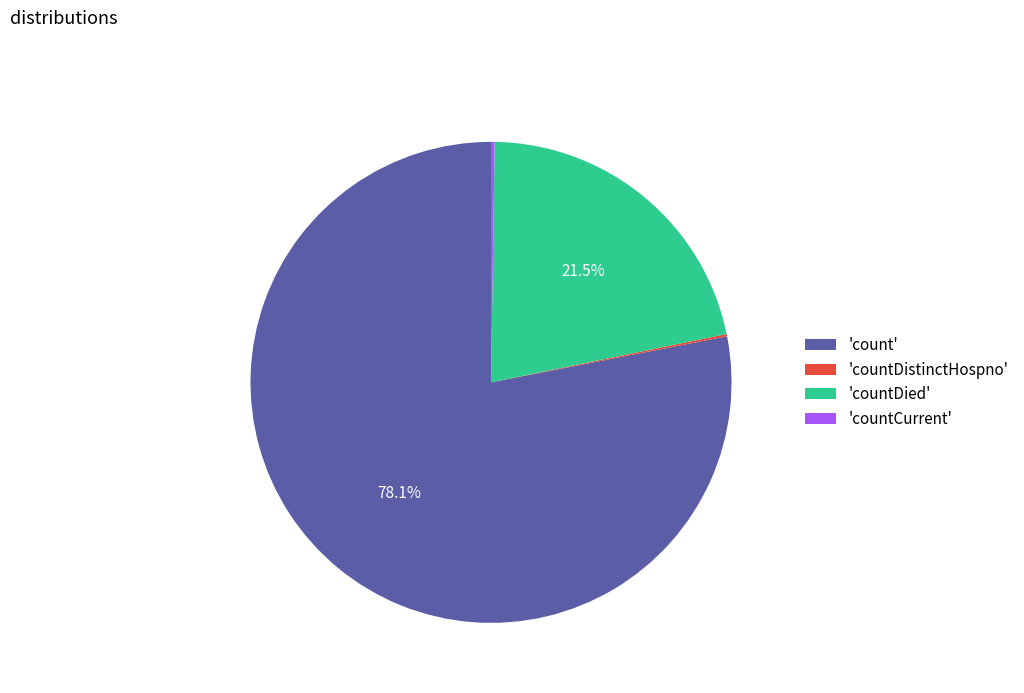

What portion of the pie excludes 'countDied'?

78.5%